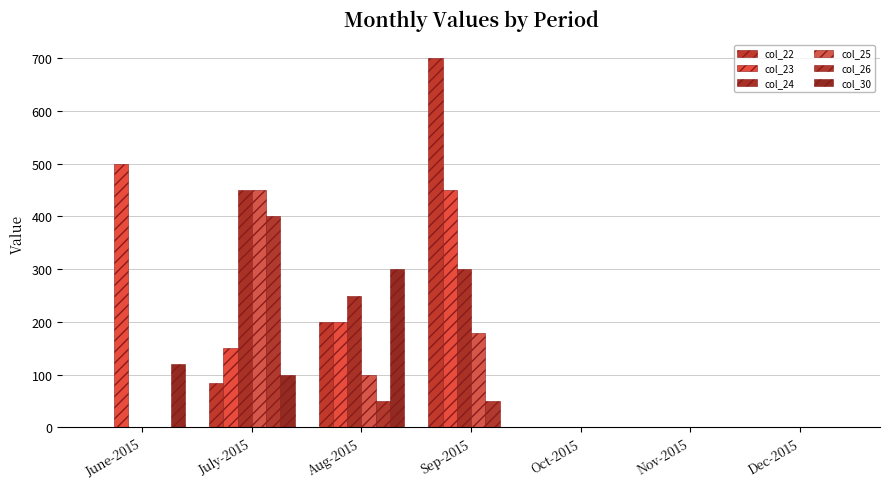

What is the maximum value shown in the chart?

700